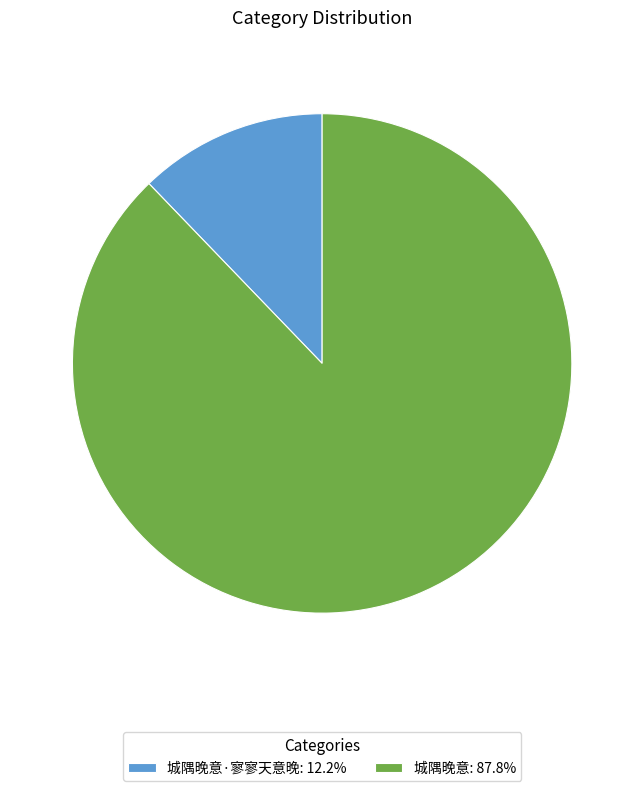

What is the ratio of the value at 城隅晚意: 87.8% to the value at 城隅晚意·寥寥天意晚: 12.2%?

7.2